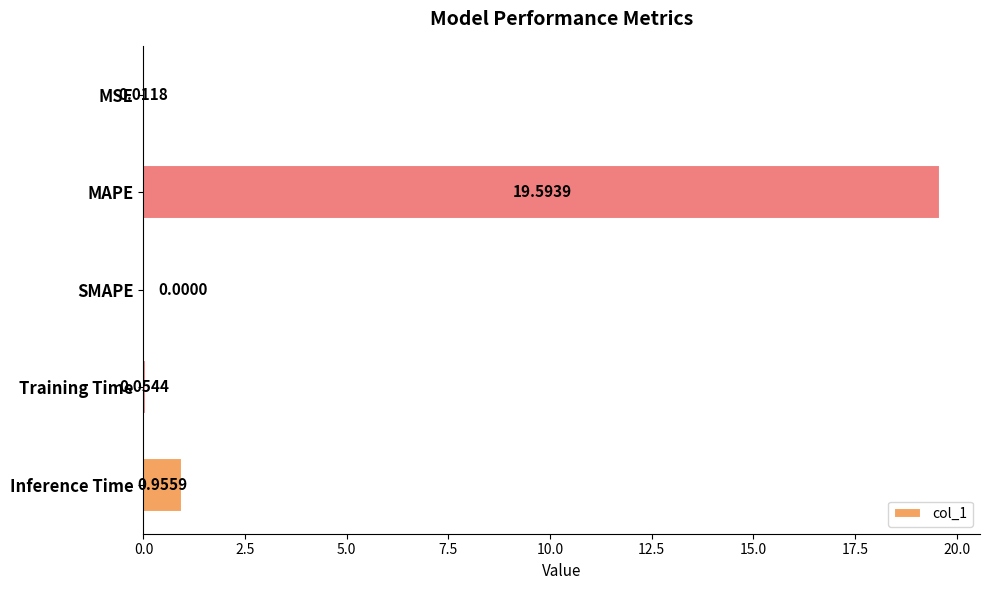

How many data points does each series have?

5